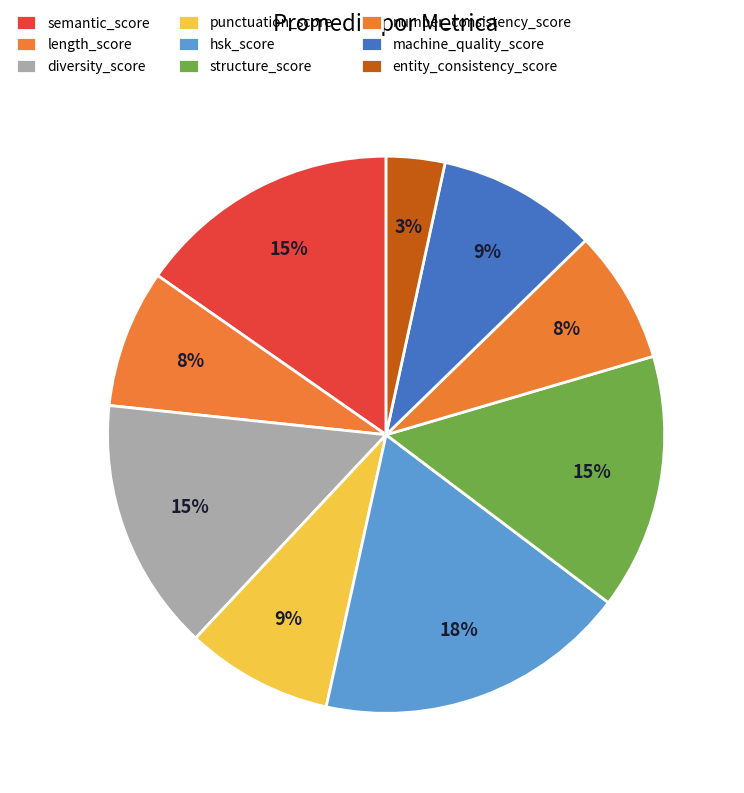

How many segments does this pie chart have?

9